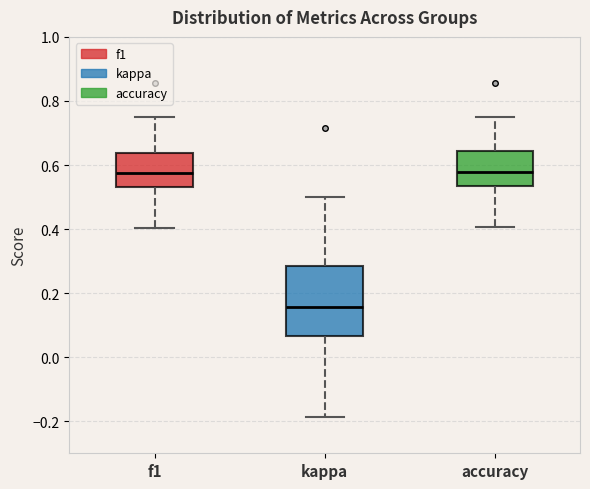

Comparing the boxes themselves (not the whiskers), which one is the tallest?

kappa